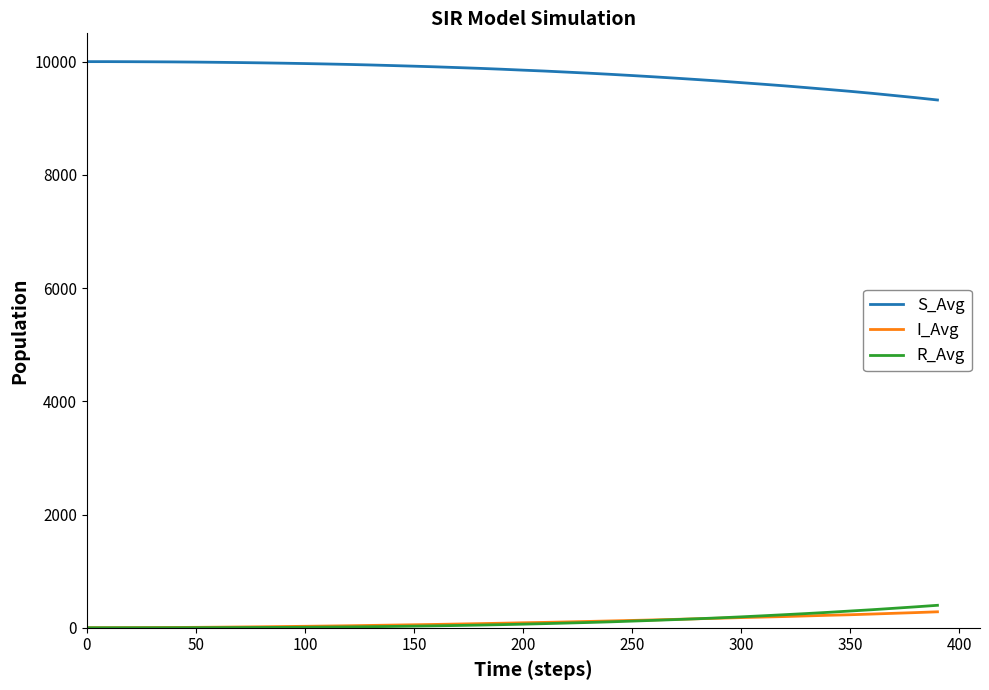

Which series has the largest total across all categories?

S_Avg